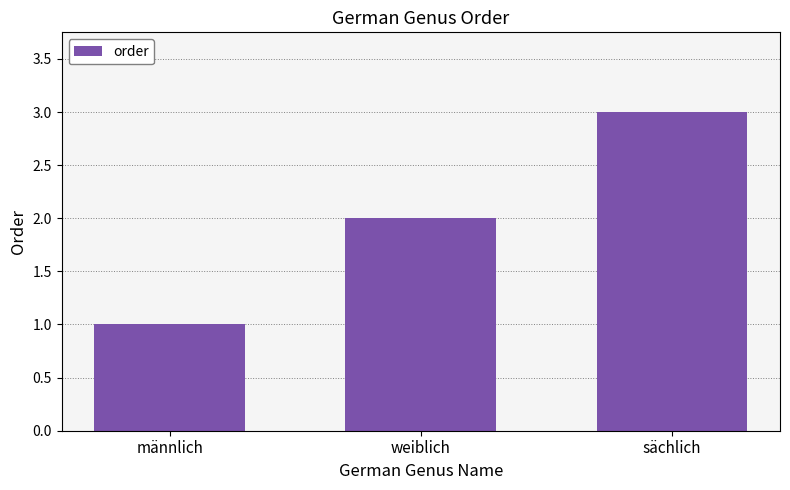

True or false: the data shows 3 at sächlich.

True